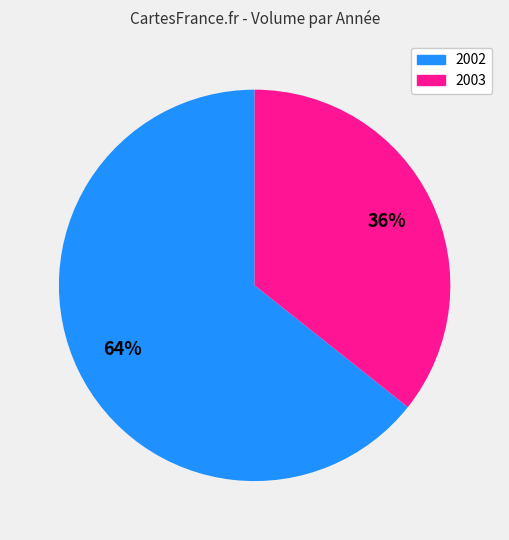

Is there any slice that represents more than half of the pie?

Yes